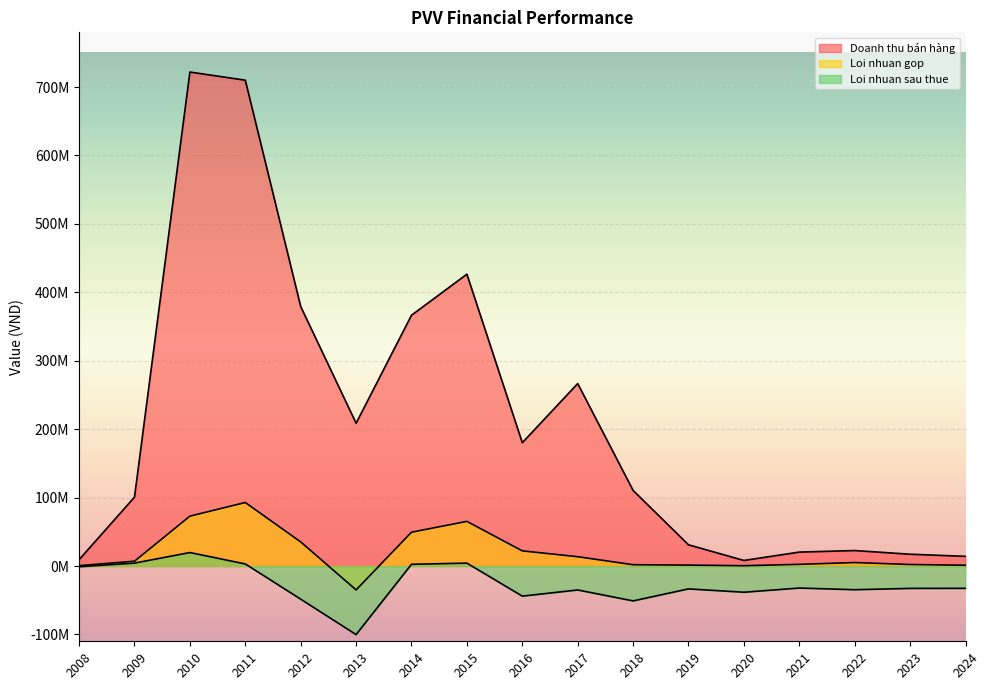

Where is Loi nhuan sau thue nearest to the value -40262087?

2020